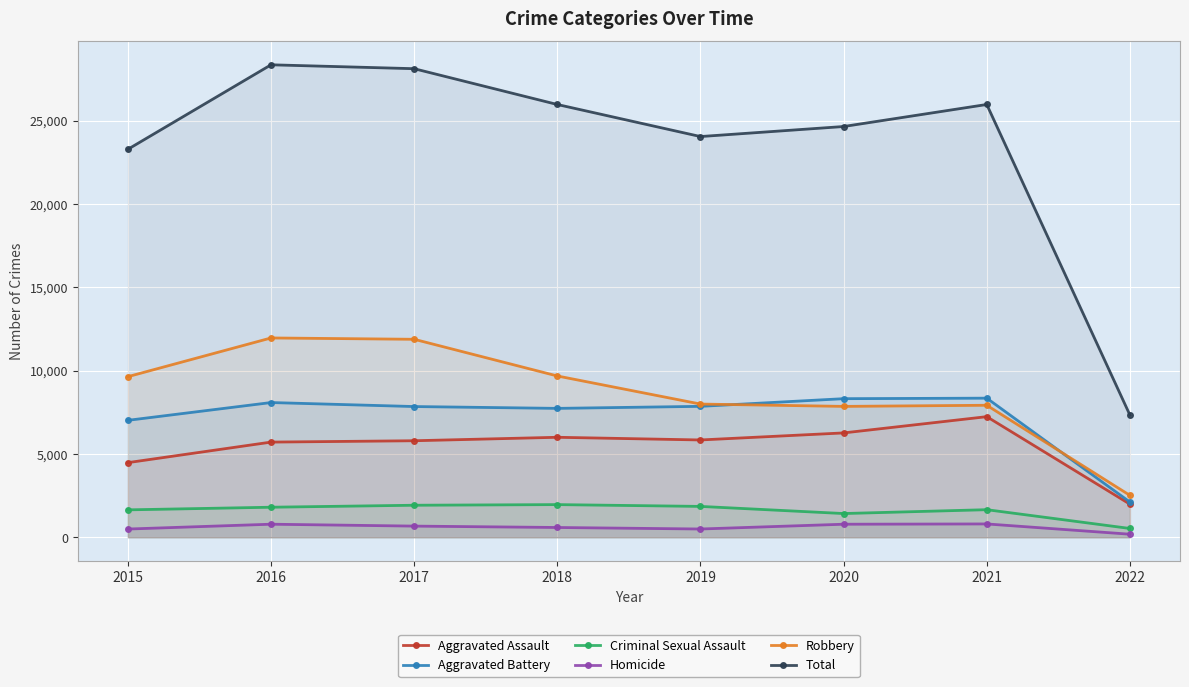

Is it true that Homicide equals 496 at 2015?

True